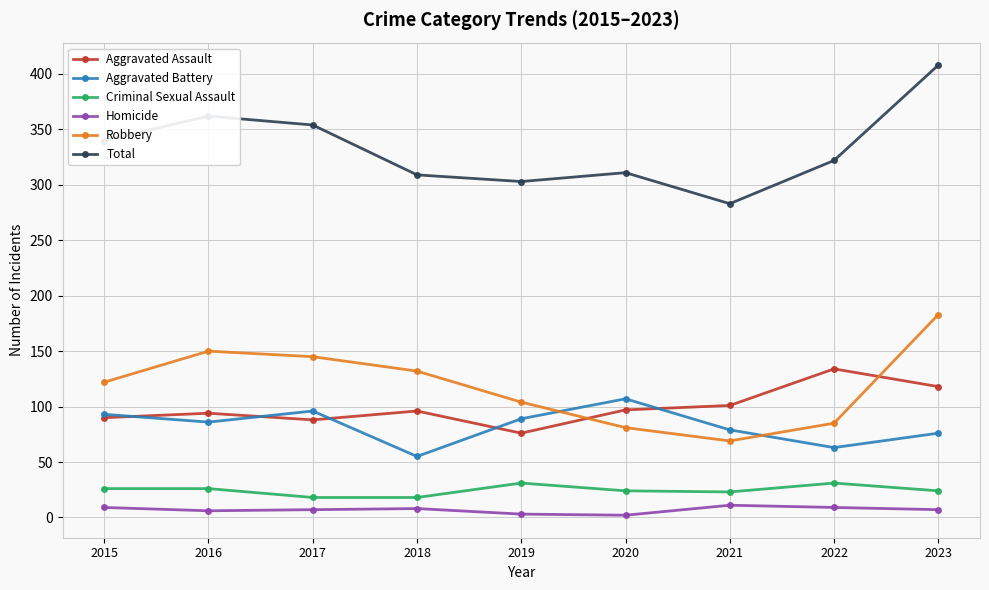

Which series has the largest total across all categories?

Total